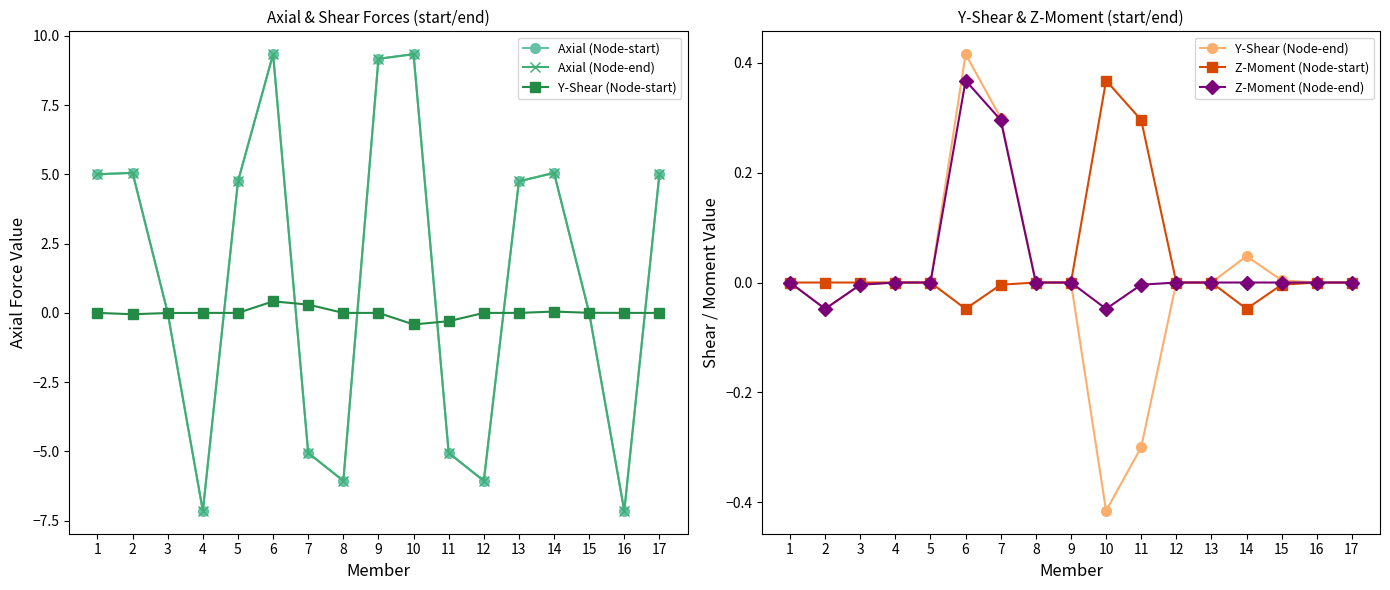

What is the difference between the maximum and minimum values in the Z-Moment (Node-start) series?

0.4